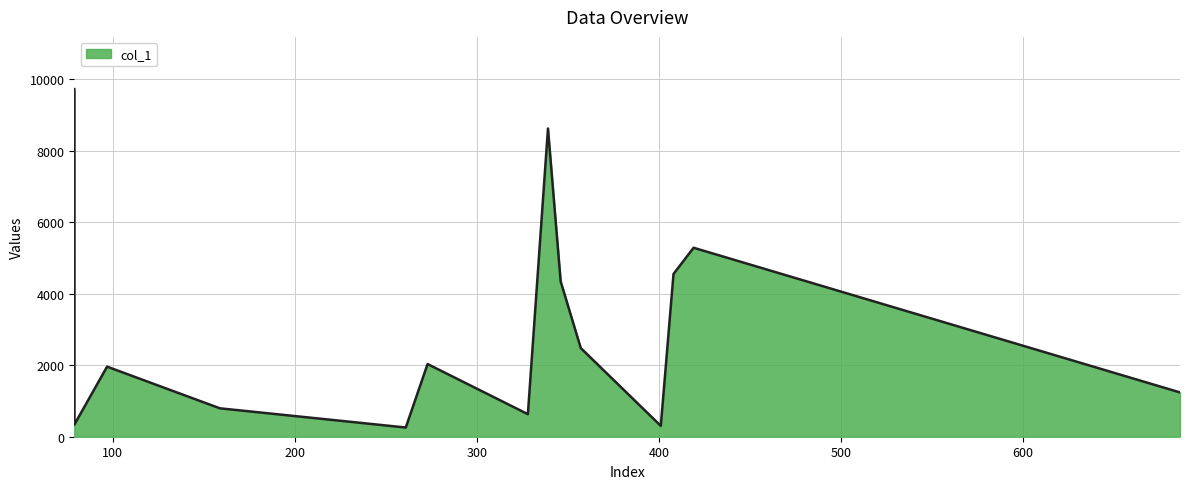

What is the maximum value shown in the chart?

9720.0